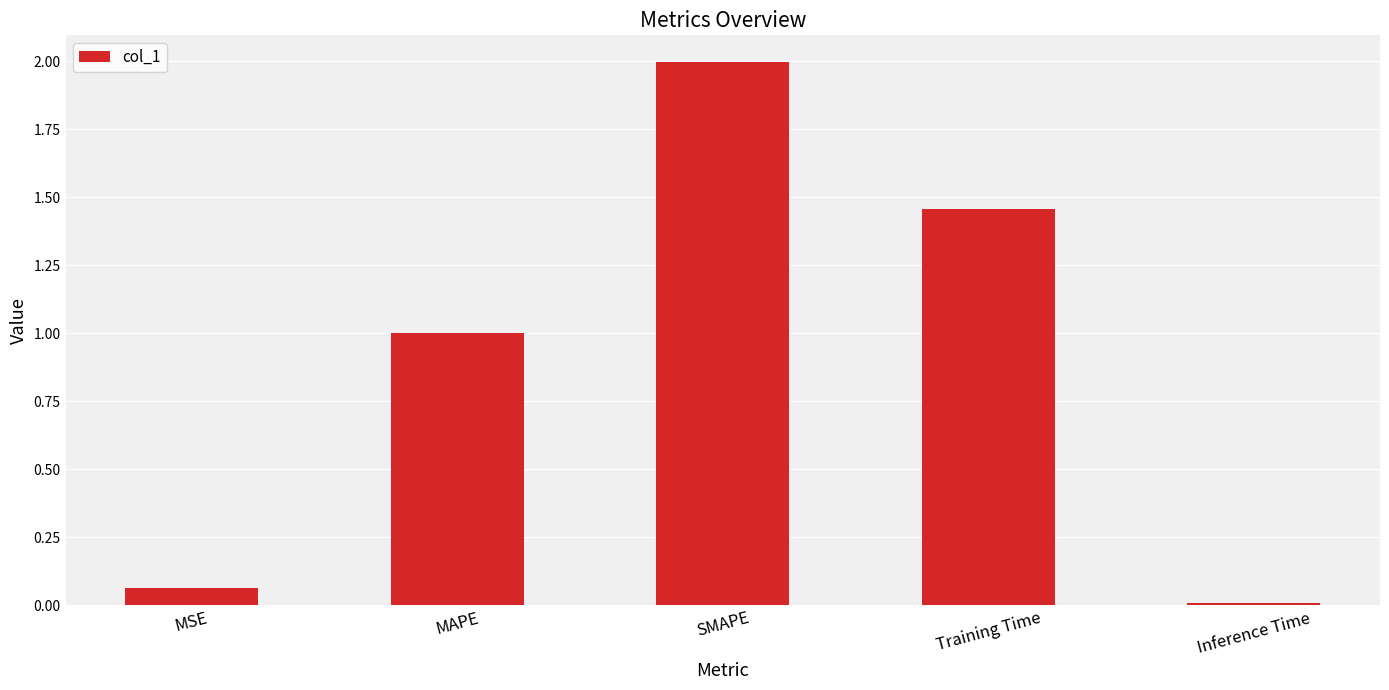

List the labels in order of value, largest first.

SMAPE, Training Time, MAPE, MSE, Inference Time